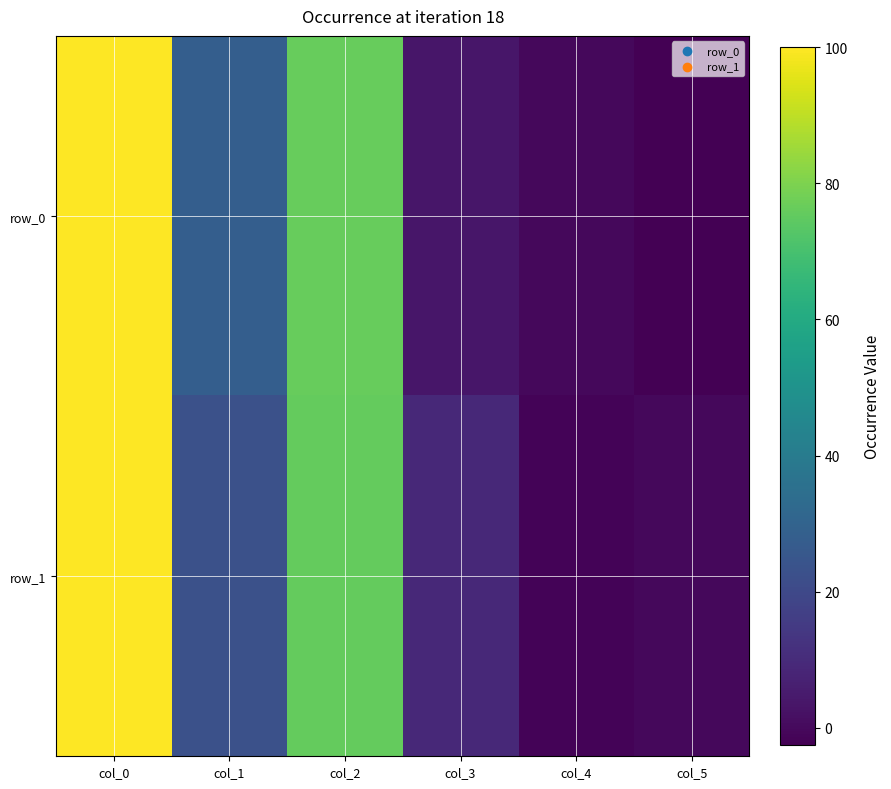

At which label does row_1 reach its peak?

col_0